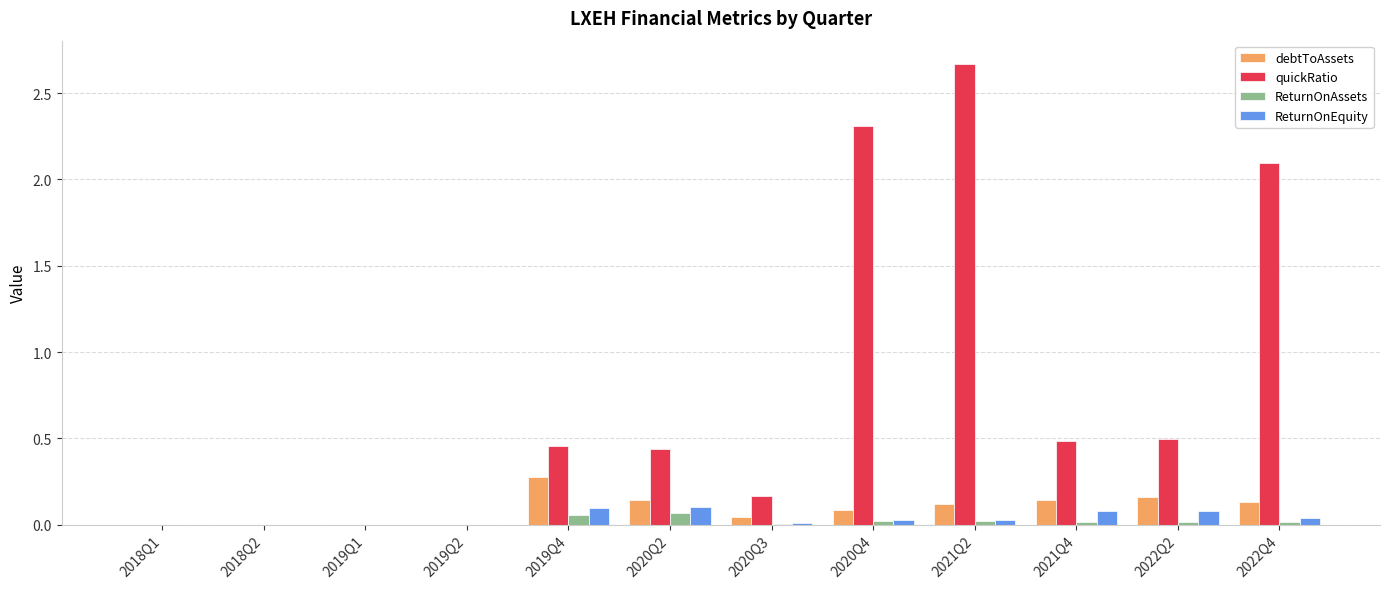

Between 2019Q4 and 2022Q2, which series saw the biggest shift?

debtToAssets